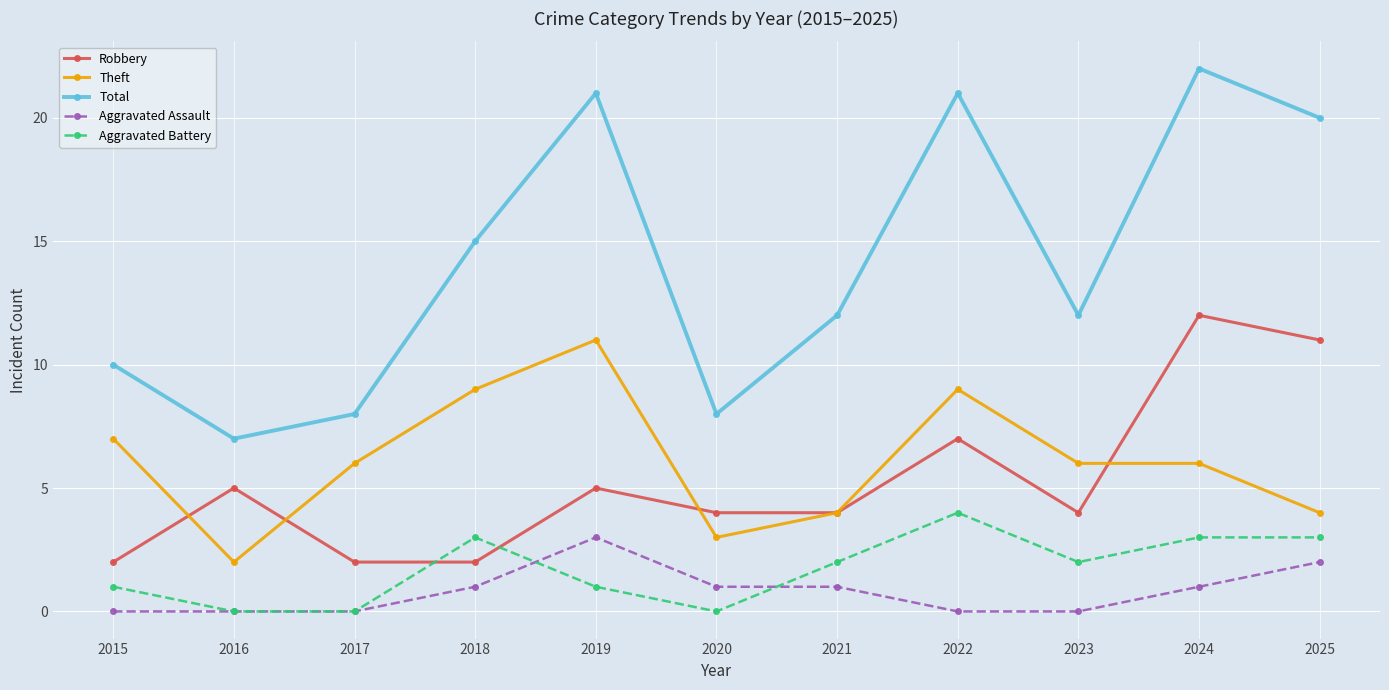

Reading right to left, extract all data points from this chart.

Robbery: 11	12	4	7	4	4	5	2	2	5	2
Theft: 4	6	6	9	4	3	11	9	6	2	7
Total: 20	22	12	21	12	8	21	15	8	7	10
Aggravated Assault: 2	1	0	0	1	1	3	1	0	0	0
Aggravated Battery: 3	3	2	4	2	0	1	3	0	0	1